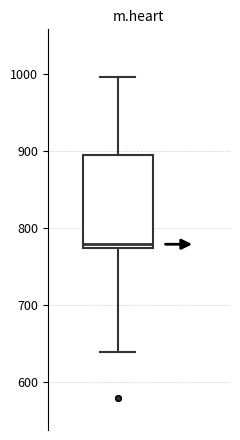

Where is the lower edge of the box on the y-axis? The values are not printed on the chart, so give them approximately, as read against the axis.

770